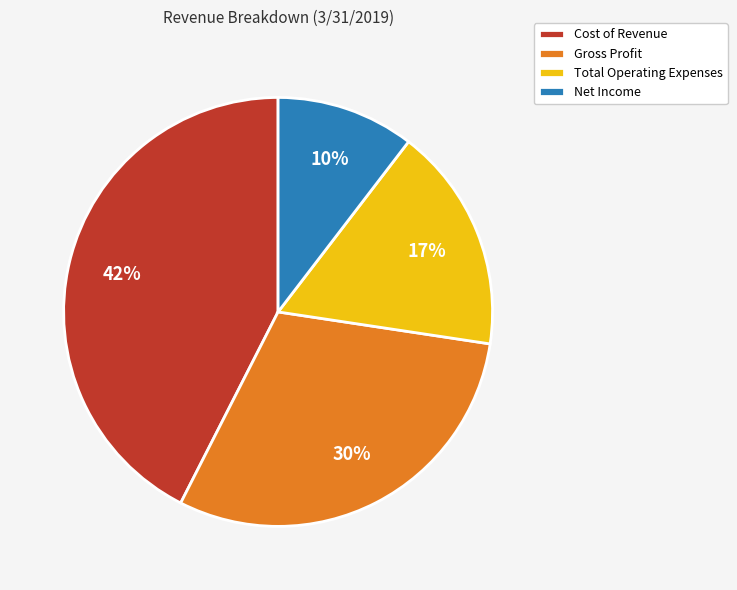

Count the number of slices in the pie.

4